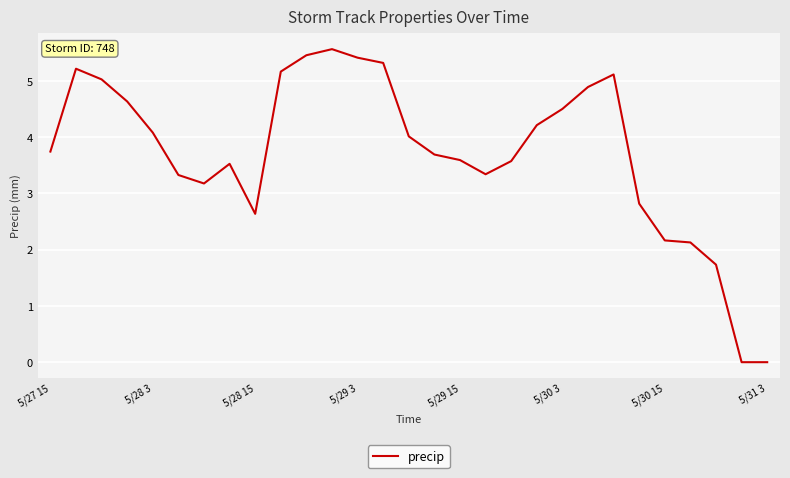

What is the difference between the maximum and minimum values?

5.6